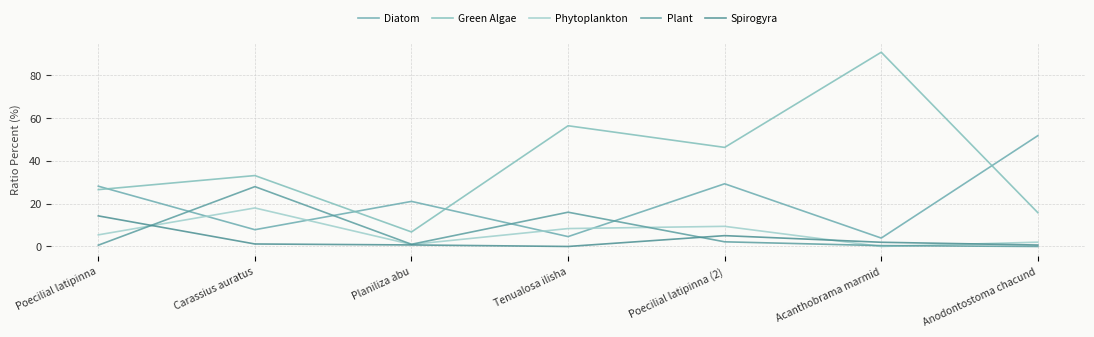

What is the value of the Green Algae point at the 1st from the left?

26.5